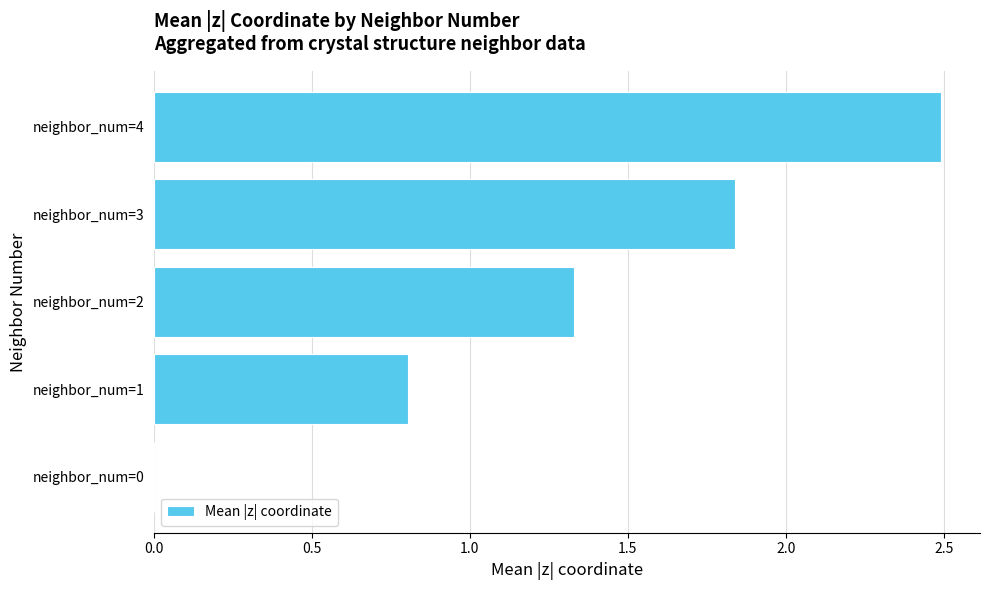

What is the maximum value shown in the chart?

2.5